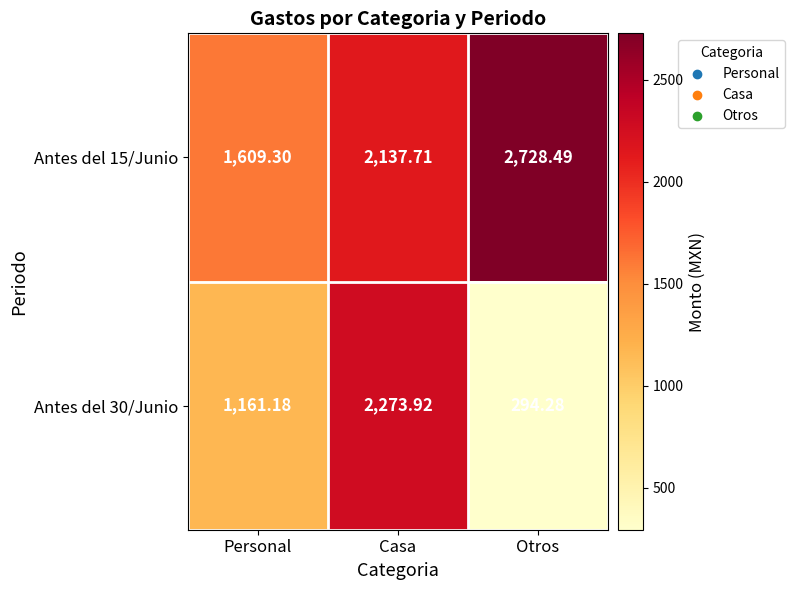

At which category is the sum across all series the highest?

Casa